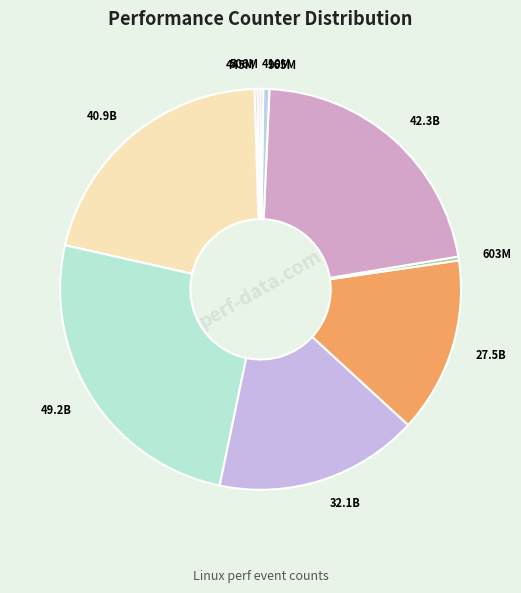

Which category has the smallest portion of the pie?

LLC-prefetches